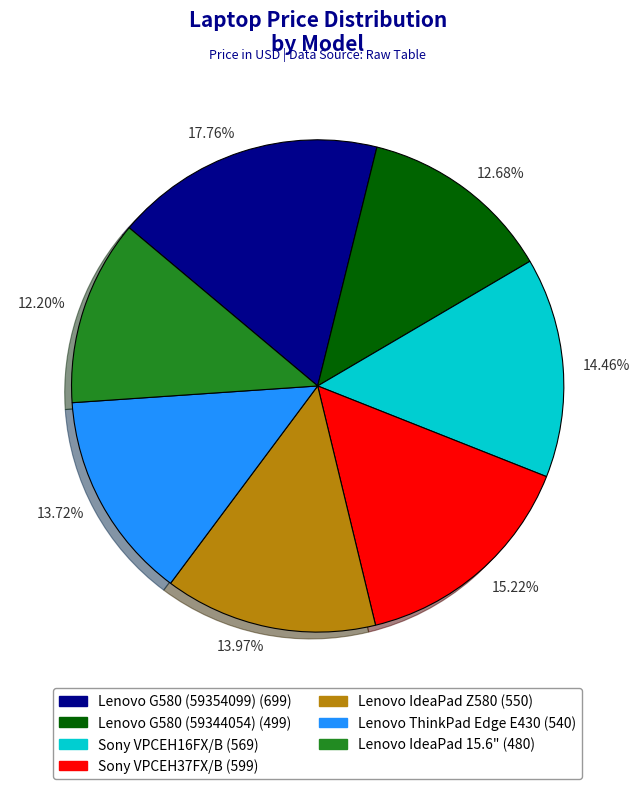

How many segments does this pie chart have?

7